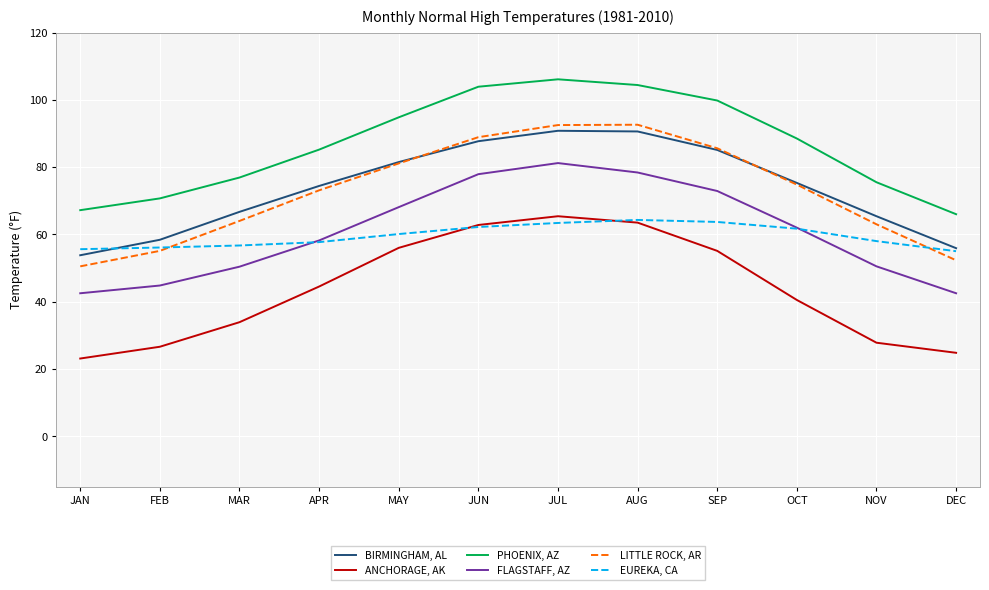

List the series in order of their peak value, lowest first.

EUREKA, CA, ANCHORAGE, AK, FLAGSTAFF, AZ, BIRMINGHAM, AL, LITTLE ROCK, AR, PHOENIX, AZ